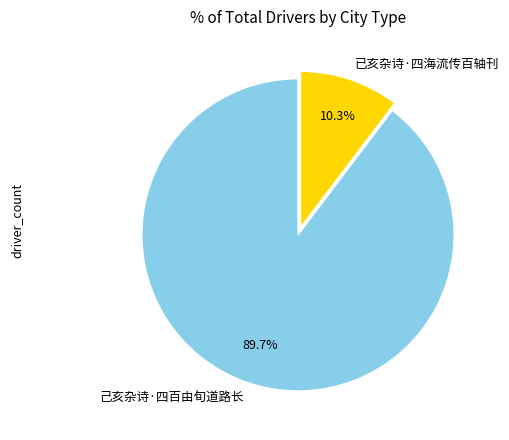

To the nearest percent, what portion does 已亥杂诗·四海流传百轴刊 represent?

10%